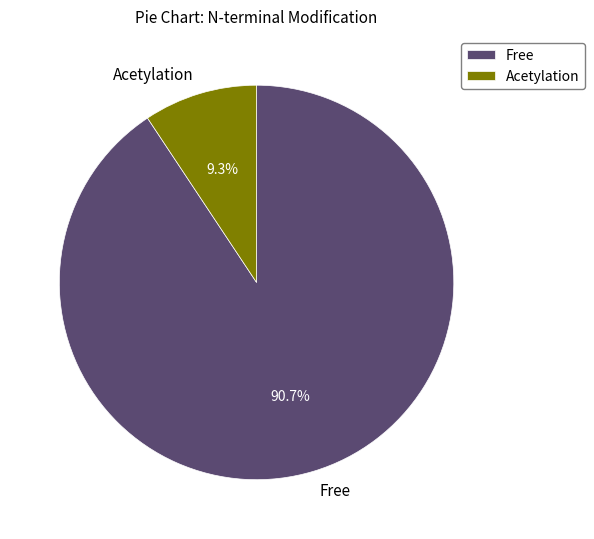

Combined, what portion of the pie is Free and Acetylation?

100.0%